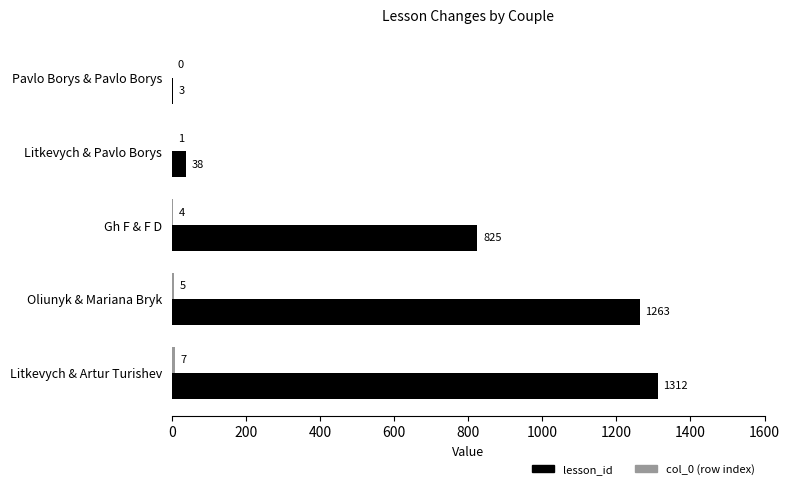

Where is lesson_id nearest to the value 657?

Gh F & F D